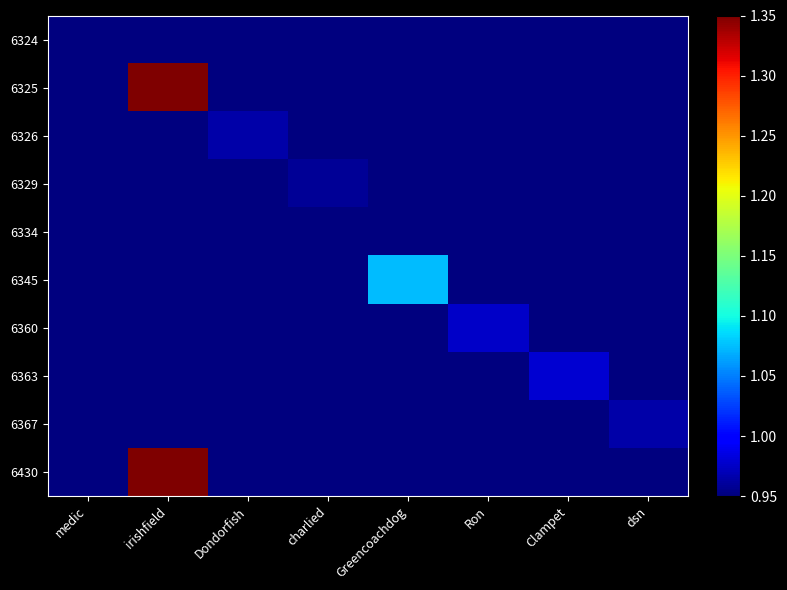

Reading right to left, list all the values displayed in this chart.

6324: dsn=0.9	Clampet=0.9	Ron=0.9	Greencoachdog=0.9	charlied=0.9	Dondorfish=0.9	irishfield=0.9	medic=0.9
6325: dsn=0.9	Clampet=0.9	Ron=0.9	Greencoachdog=0.9	charlied=0.9	Dondorfish=0.9	irishfield=1.4	medic=0.9
6326: dsn=0.9	Clampet=0.9	Ron=0.9	Greencoachdog=0.9	charlied=0.9	Dondorfish=1.0	irishfield=0.9	medic=0.9
6329: dsn=0.9	Clampet=0.9	Ron=0.9	Greencoachdog=0.9	charlied=1.0	Dondorfish=0.9	irishfield=0.9	medic=0.9
6334: dsn=0.9	Clampet=0.9	Ron=0.9	Greencoachdog=0.9	charlied=0.9	Dondorfish=0.9	irishfield=0.9	medic=0.9
6345: dsn=0.9	Clampet=0.9	Ron=0.9	Greencoachdog=1.1	charlied=0.9	Dondorfish=0.9	irishfield=0.9	medic=0.9
6360: dsn=0.9	Clampet=0.9	Ron=1.0	Greencoachdog=0.9	charlied=0.9	Dondorfish=0.9	irishfield=0.9	medic=0.9
6363: dsn=0.9	Clampet=1.0	Ron=0.9	Greencoachdog=0.9	charlied=0.9	Dondorfish=0.9	irishfield=0.9	medic=0.9
6367: dsn=1.0	Clampet=0.9	Ron=0.9	Greencoachdog=0.9	charlied=0.9	Dondorfish=0.9	irishfield=0.9	medic=0.9
6430: dsn=0.9	Clampet=0.9	Ron=0.9	Greencoachdog=0.9	charlied=0.9	Dondorfish=0.9	irishfield=1.4	medic=0.9